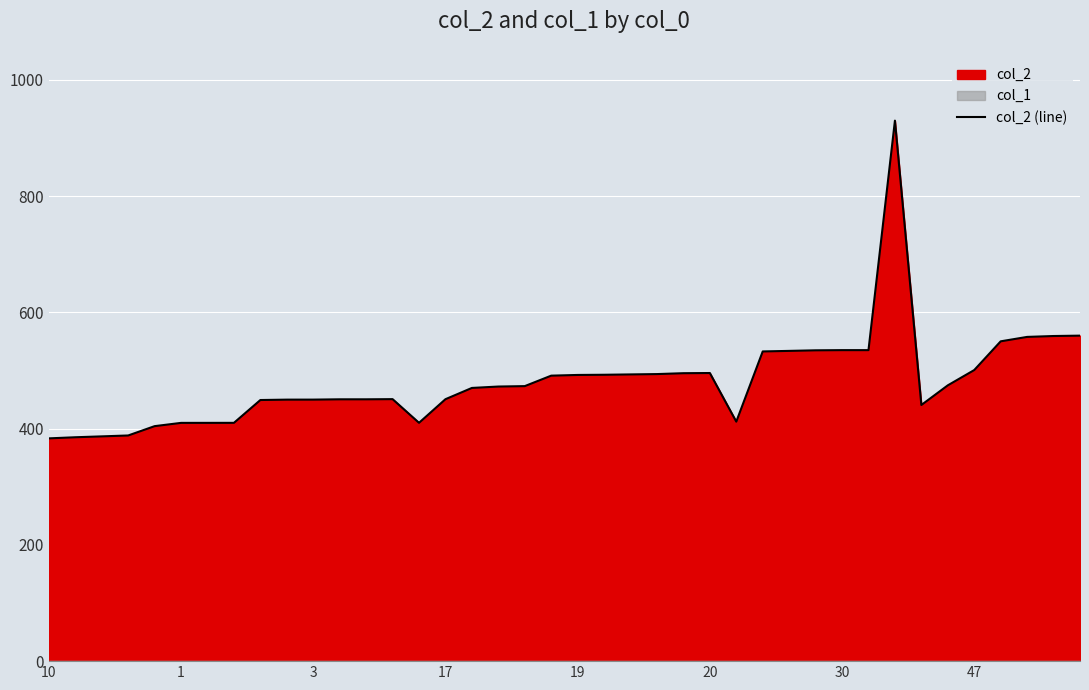

How many data points does each series have?

40